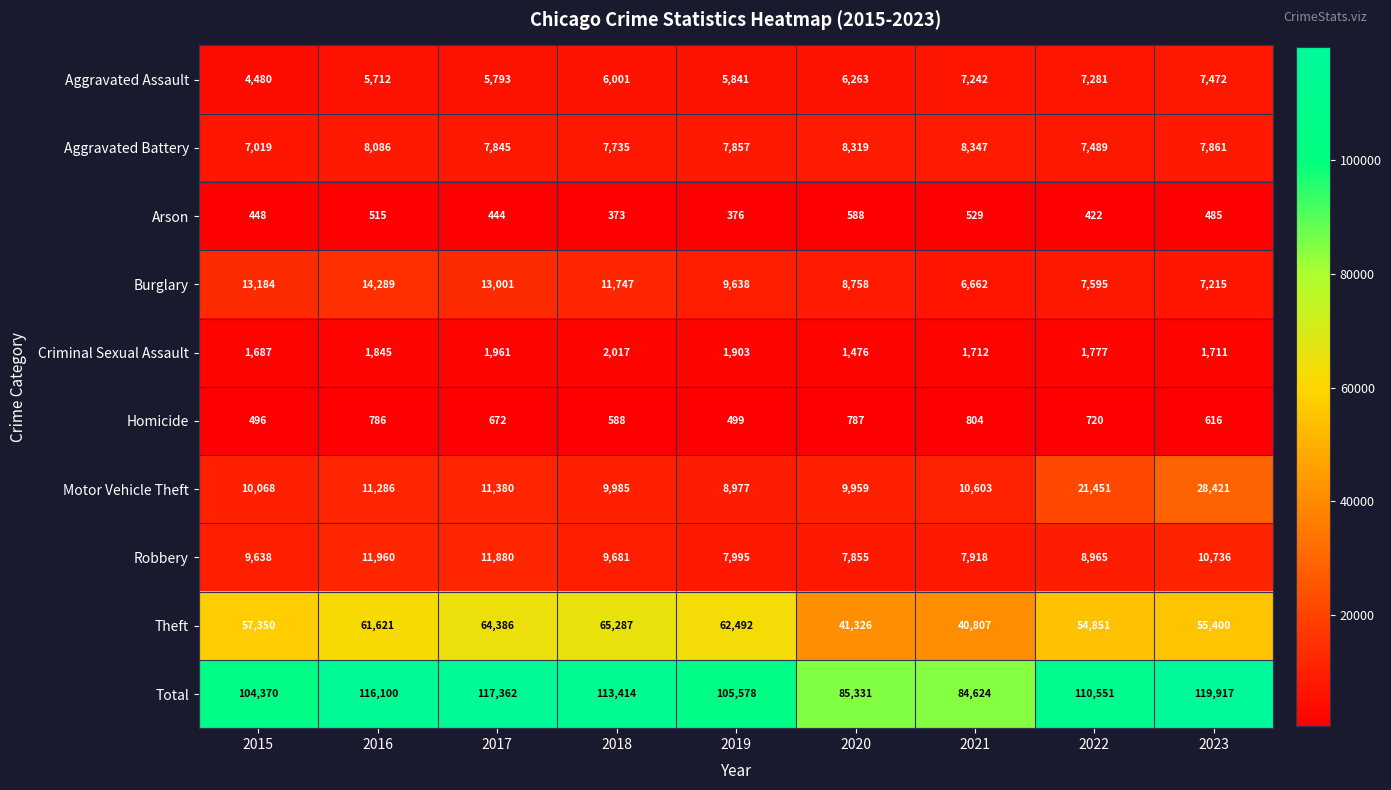

What is the difference between the maximum and minimum values in the Motor Vehicle Theft series?

19444